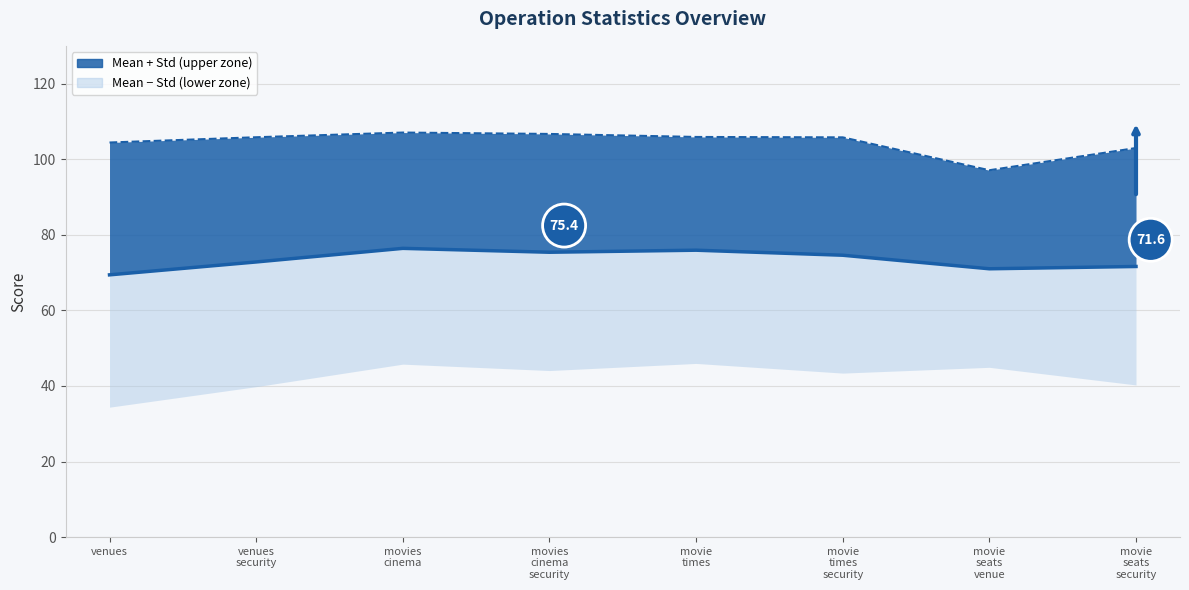

What is the sum of all values?

587.1